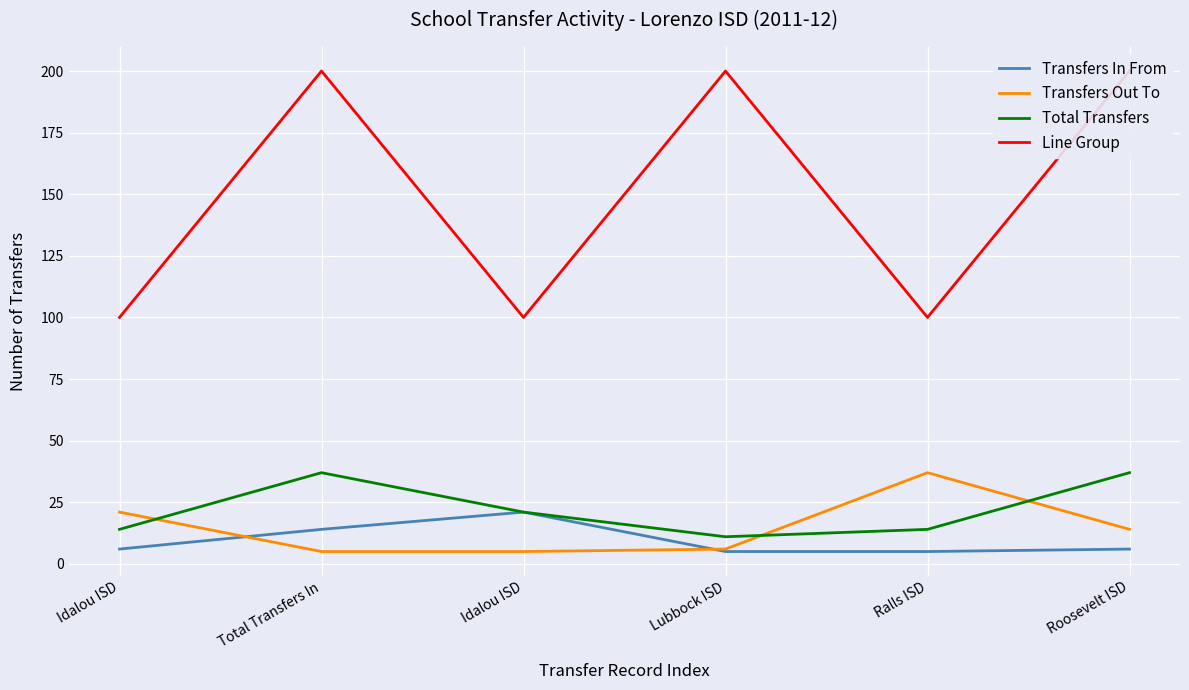

What is the difference between the maximum and minimum values in the Line Group series?

100